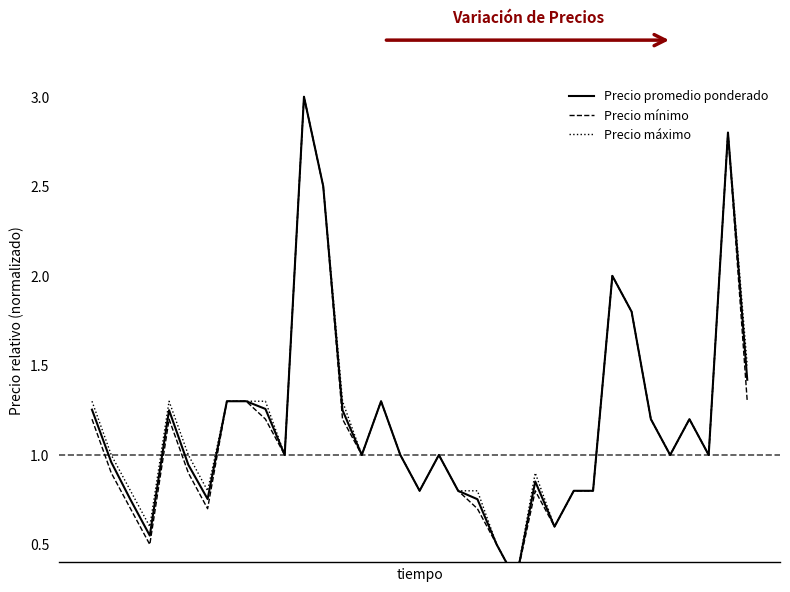

Rank the series by their average value, from highest to lowest.

Precio máximo, Precio promedio ponderado, Precio mínimo